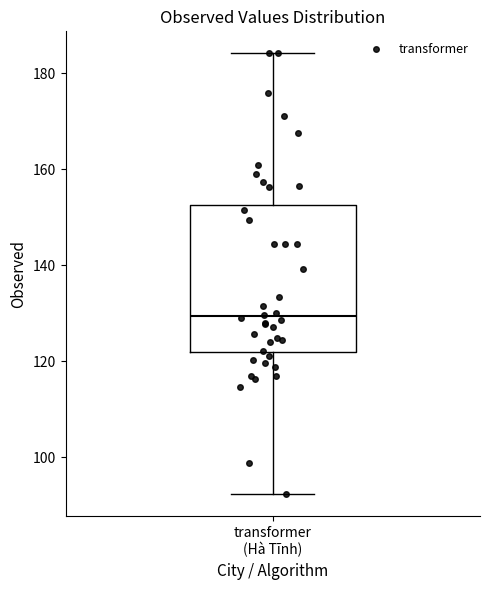

Read this box plot against the y-axis: the position of the median line, the range covered by the box, and the ends of both whiskers. The values are not printed on the chart, so give them approximately, as read against the axis.

median 130, box 122 to 152, whiskers 92 to 184